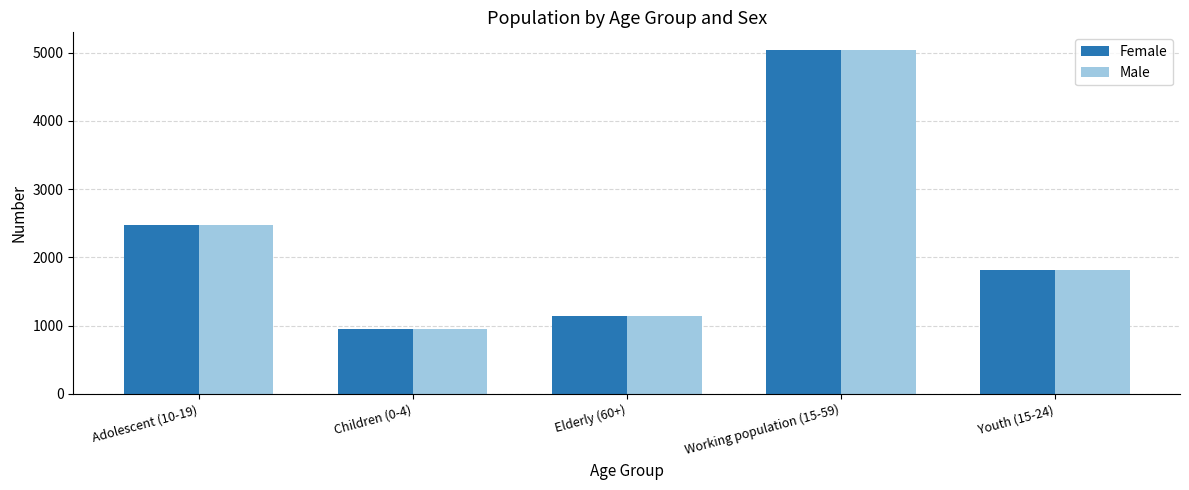

How many bars are there in each group?

2